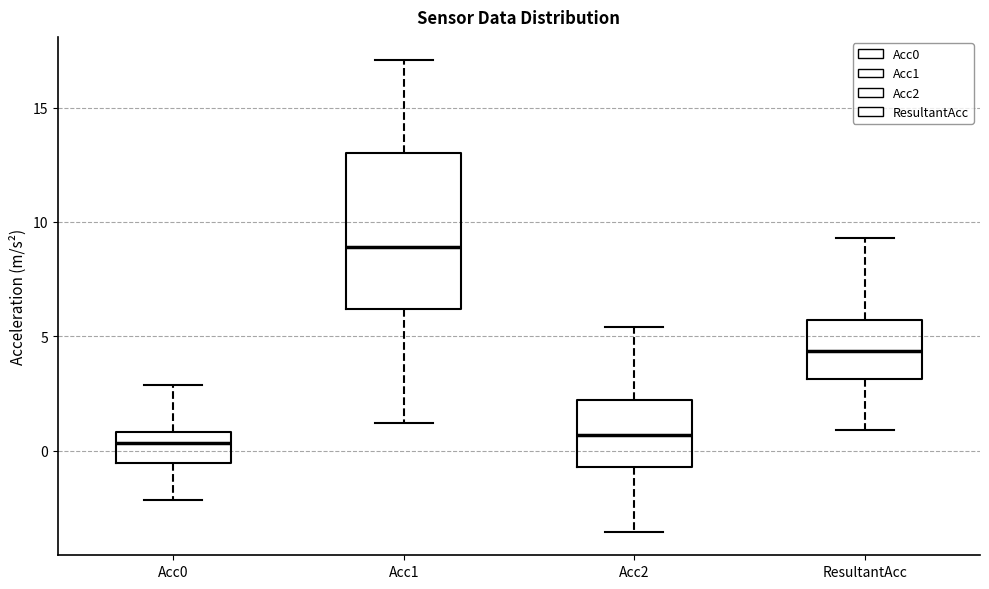

Where is the upper edge of the box for ResultantAcc on the y-axis? The values are not printed on the chart, so give them approximately, as read against the axis.

5.5